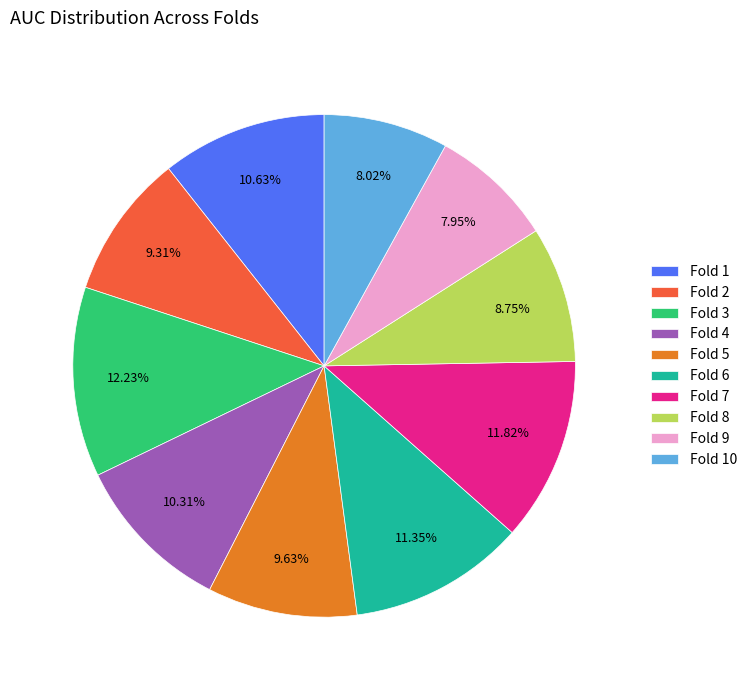

To the nearest percent, what portion does Fold 8 represent?

9%